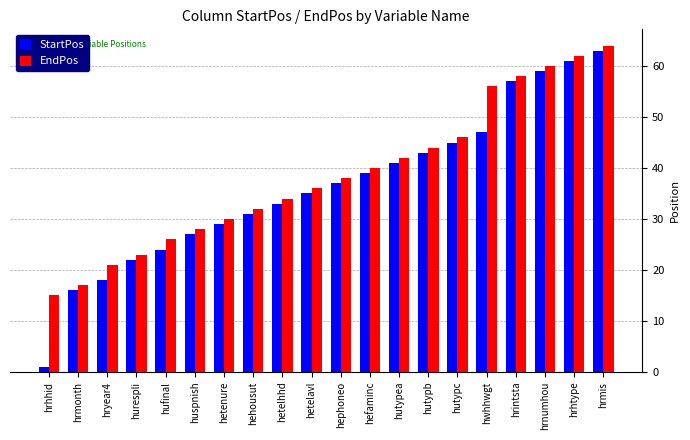

What is the difference between the StartPos values at hrmonth and hryear4?

2